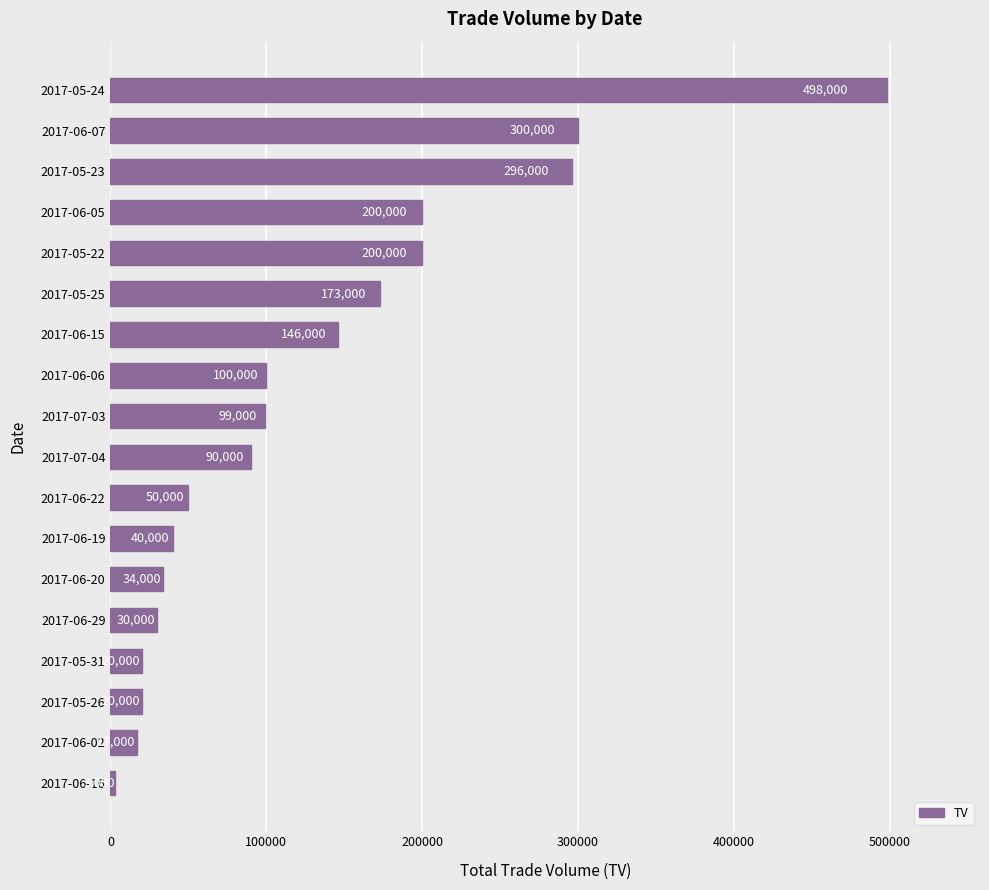

What is the change in value from 2017-05-31 to 2017-06-20?

+14000